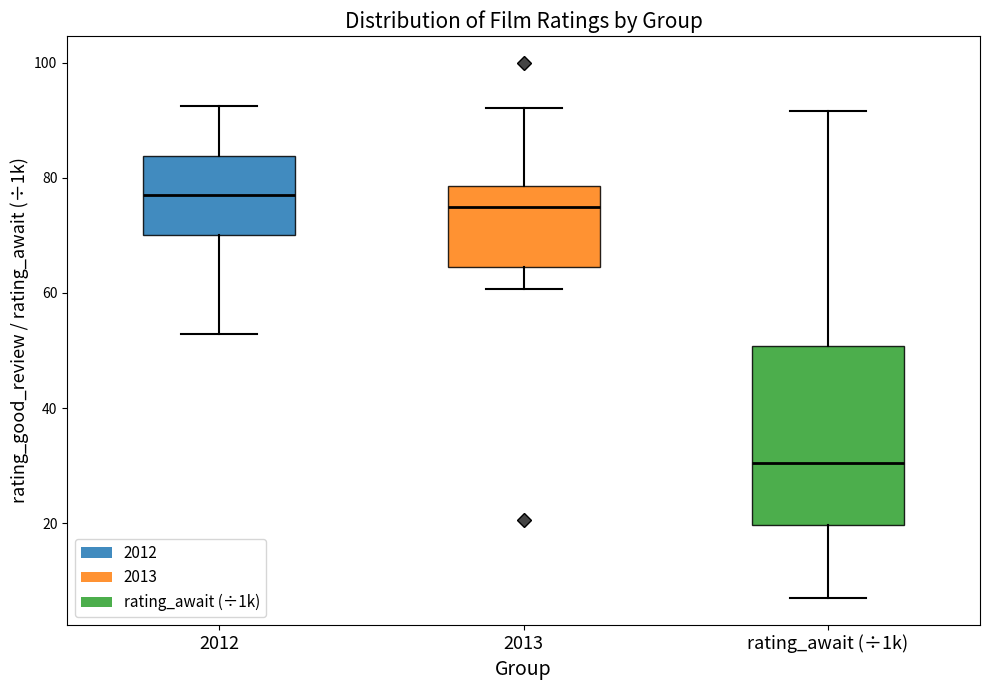

Which box's median line is the highest?

2012